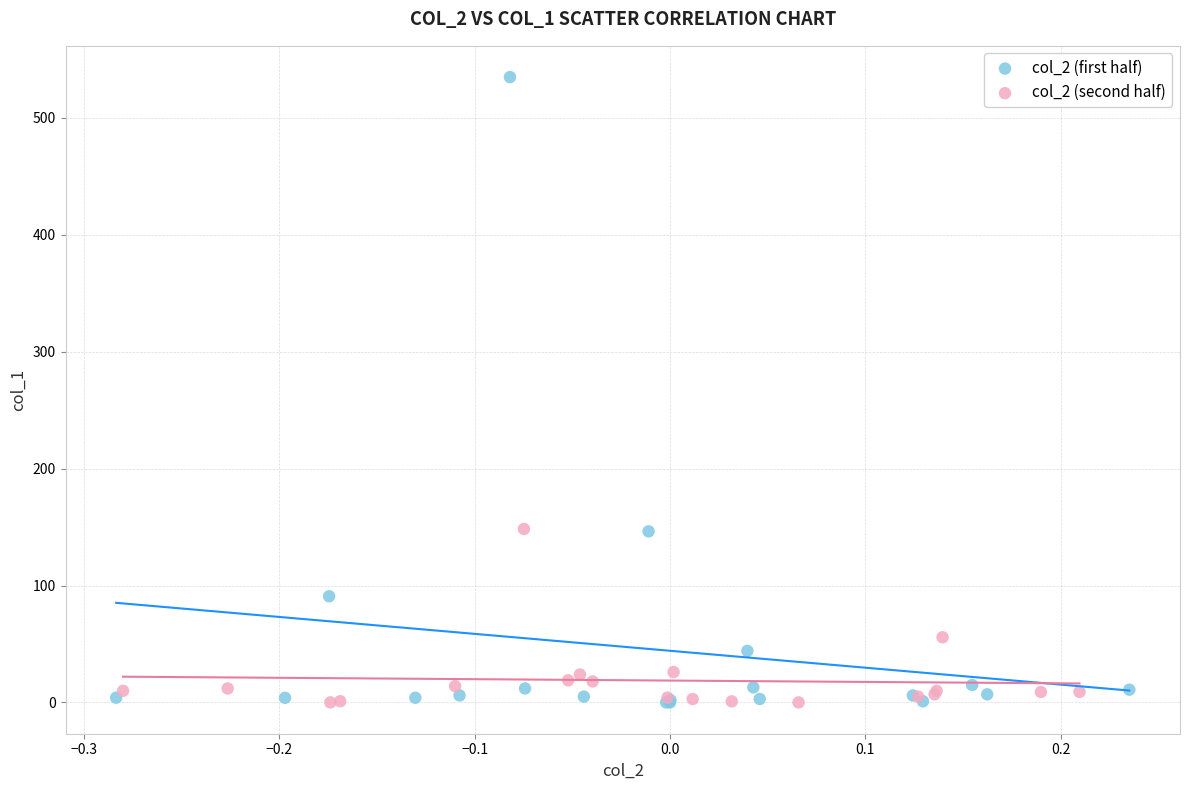

Which series contains the highest Y value?

col_2 (first half)